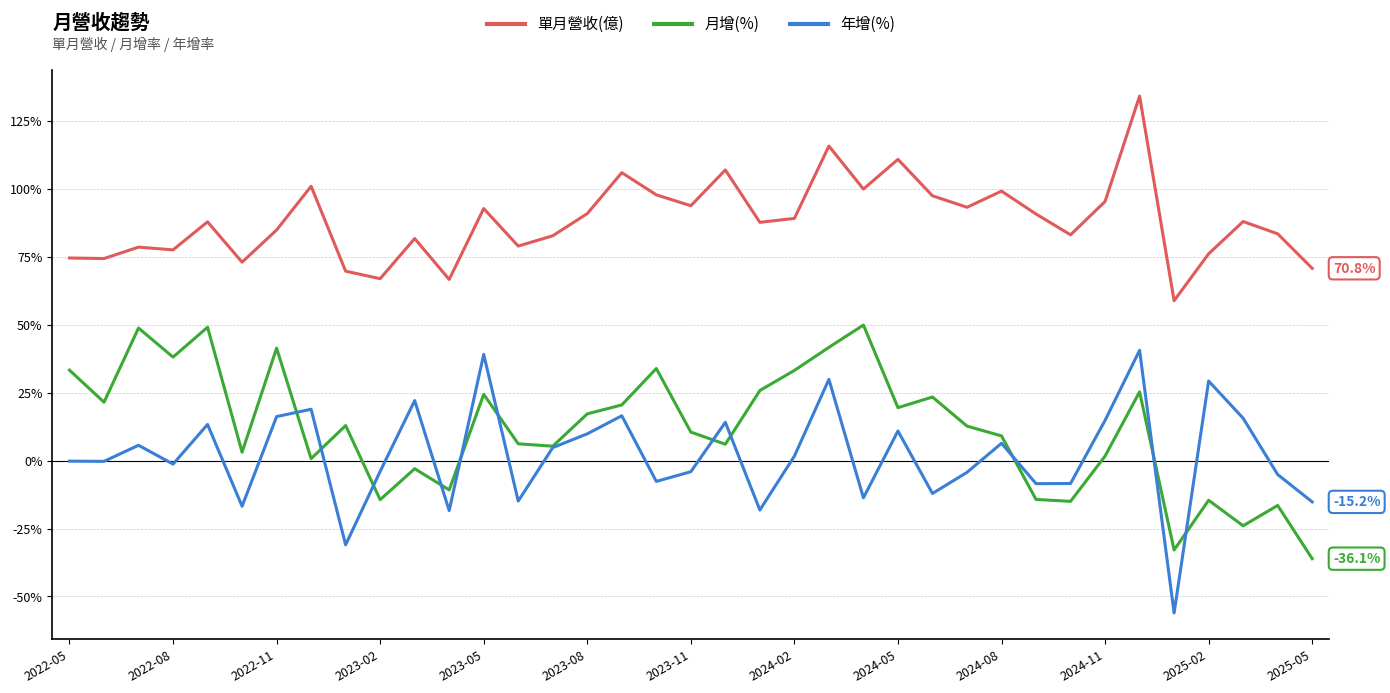

Rank the series by their maximum value, from highest to lowest.

單月營收(億), 月增(%), 年增(%)